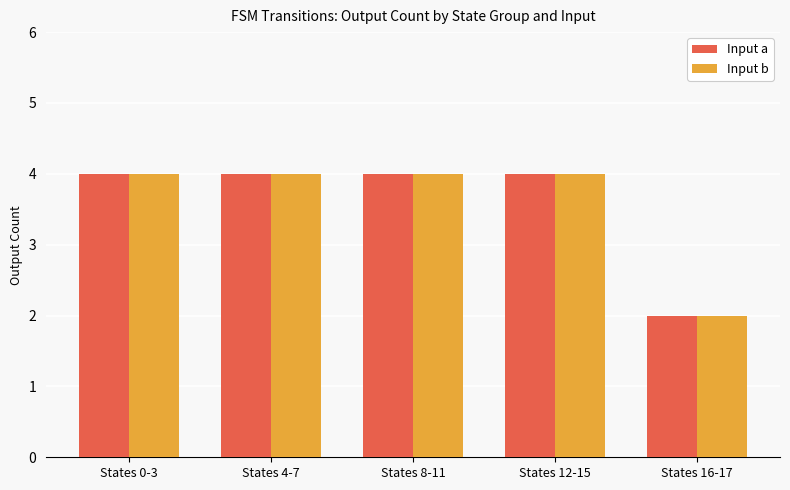

True or false: Input a has a value of 4 at States 8-11.

True